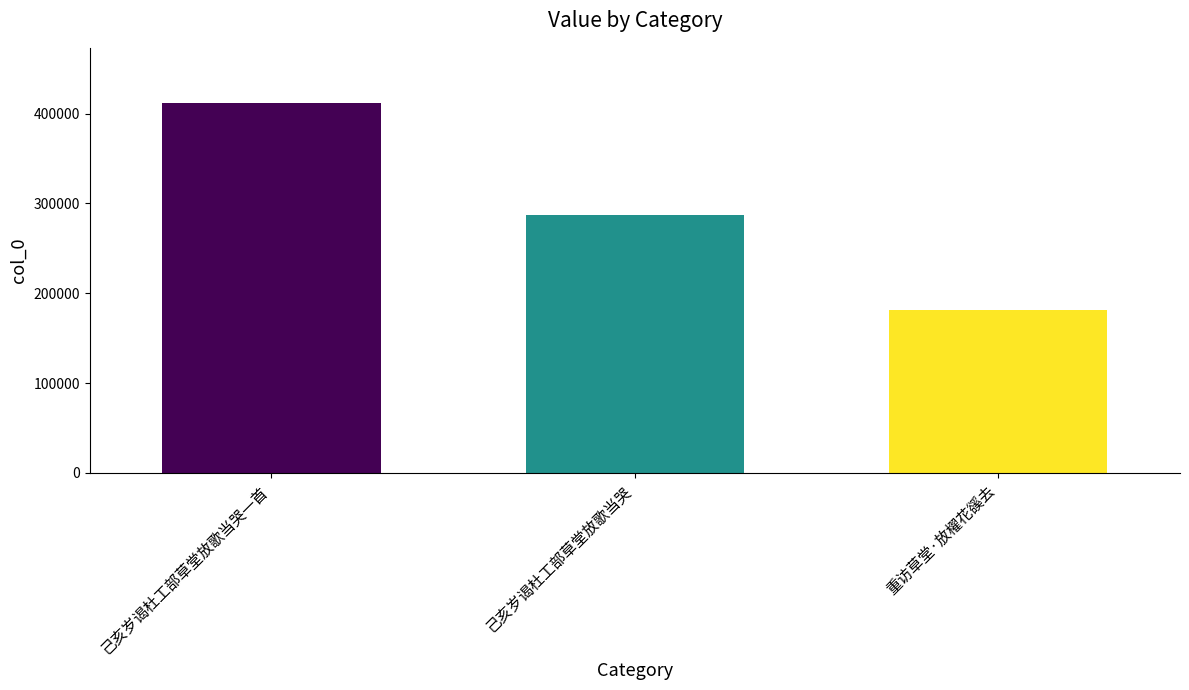

How many data points are less than 286782?

1